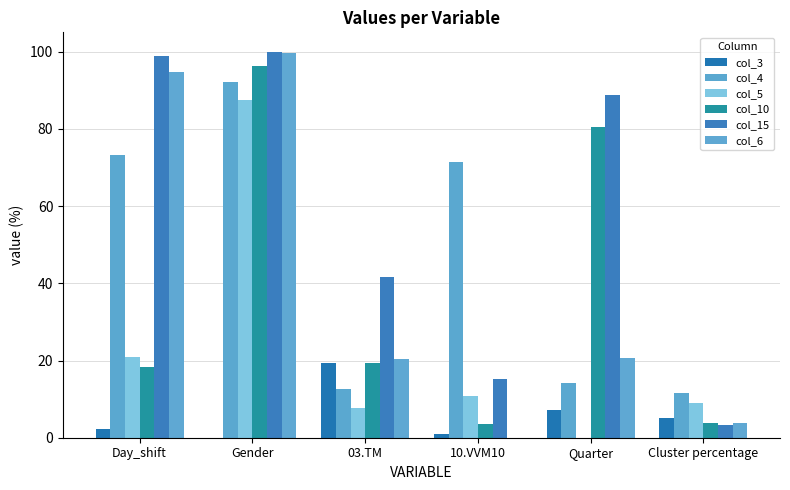

At which label is col_6 closest to 49?

Quarter